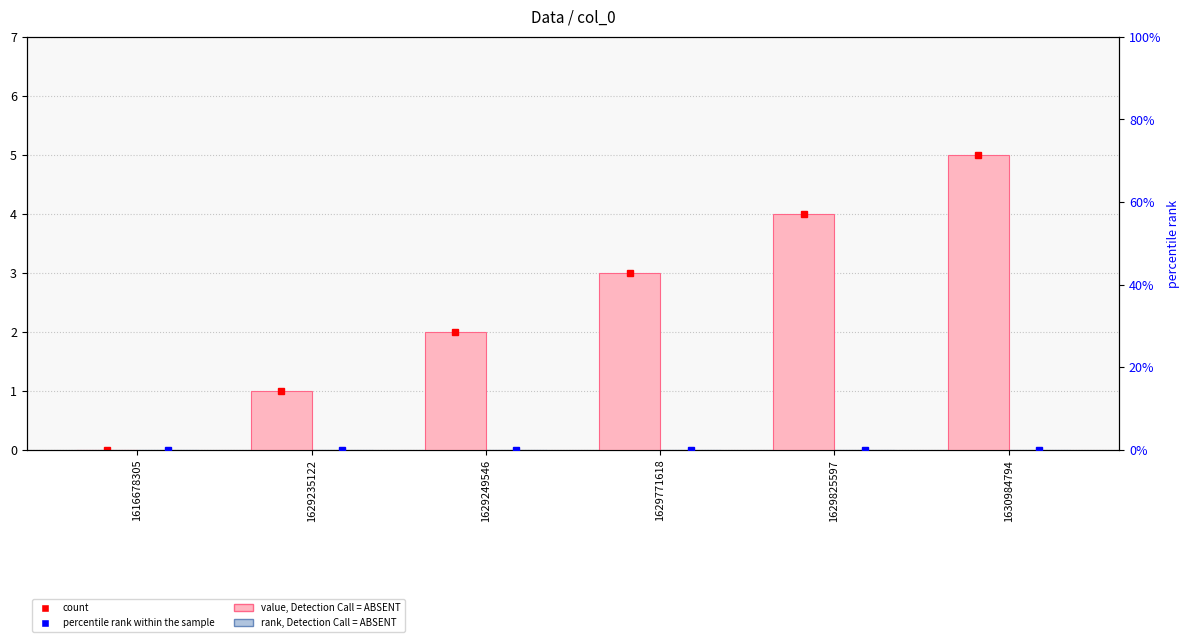

Does the chart contain any negative values?

No